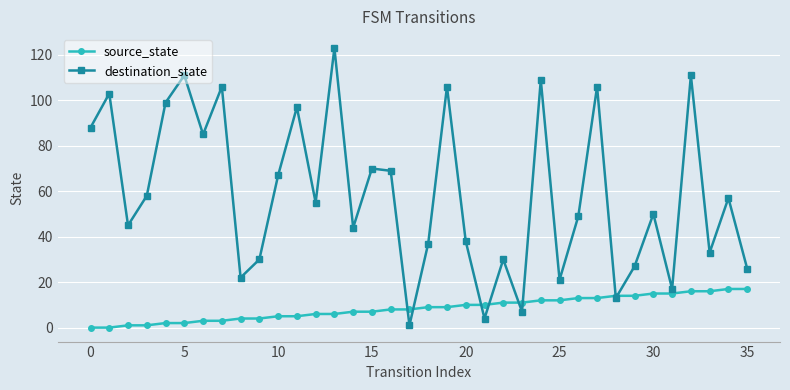

Is this an area chart (filled region under the line)?

No